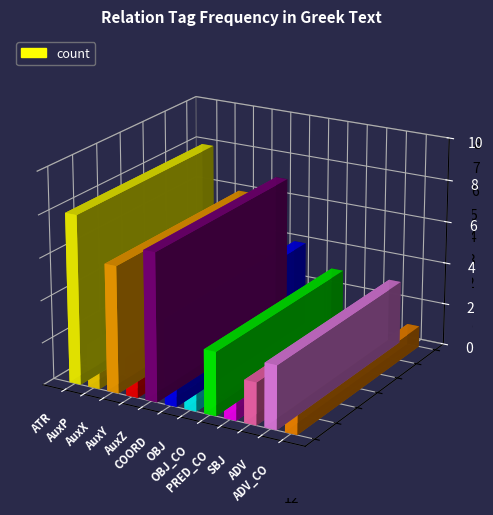

True or false: the data shows 5 at AuxY.

False